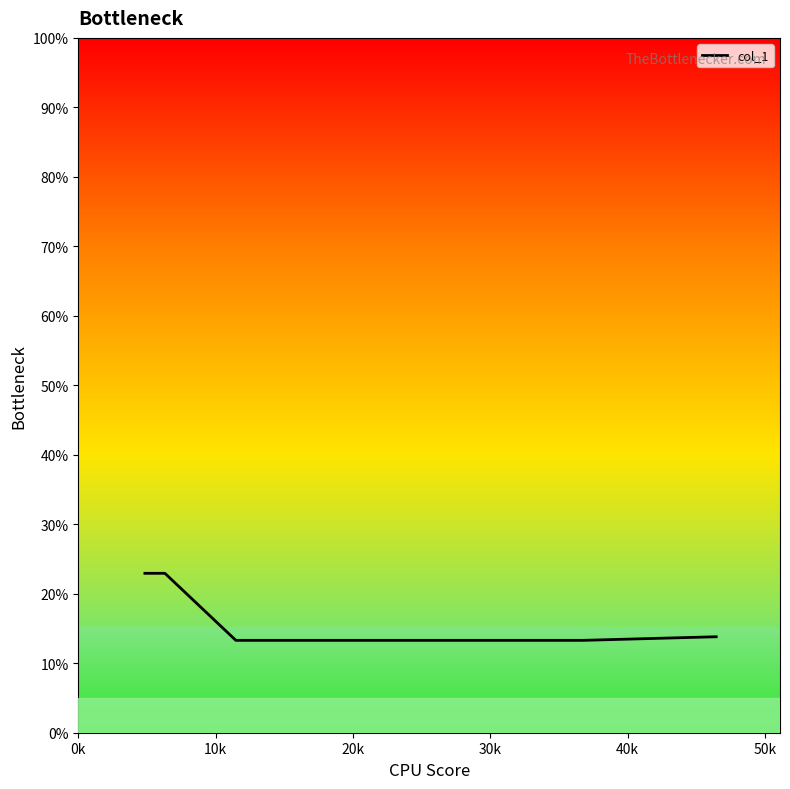

What is the greatest value displayed?

22.9